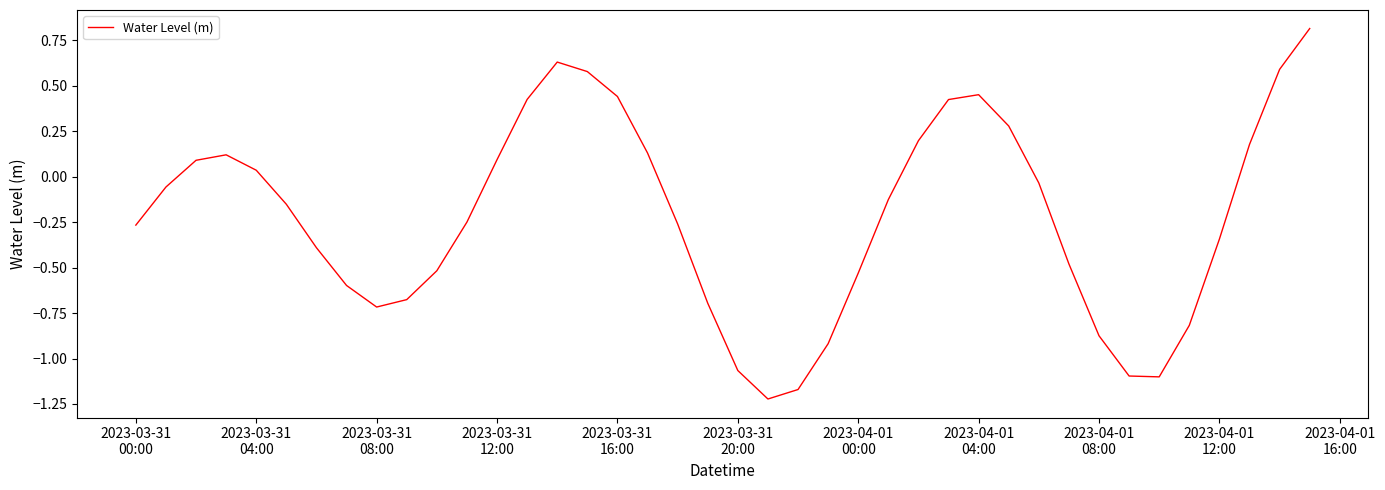

What is the difference between the maximum and minimum values?

2.0